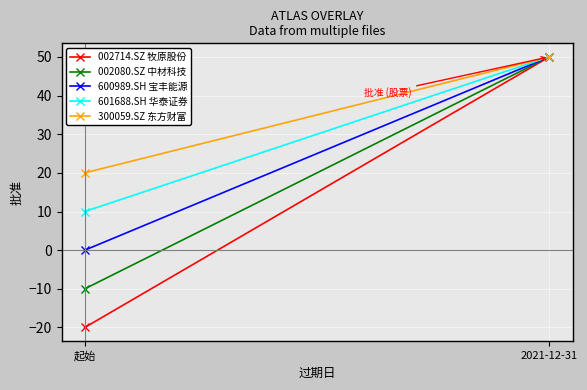

What is the label of the 1st point from the left?

起始